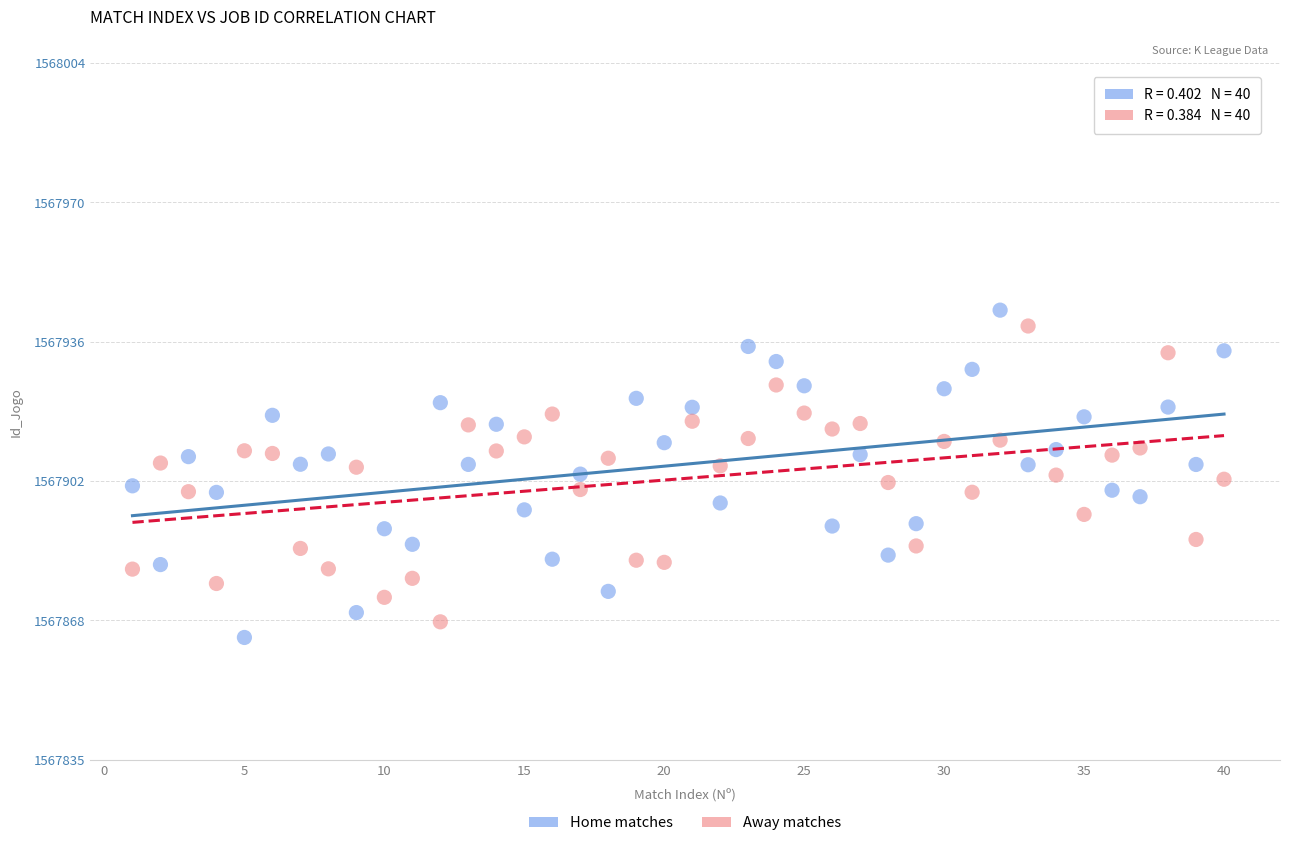

Across all data points, what is the range of X values (max minus min)?

39.0